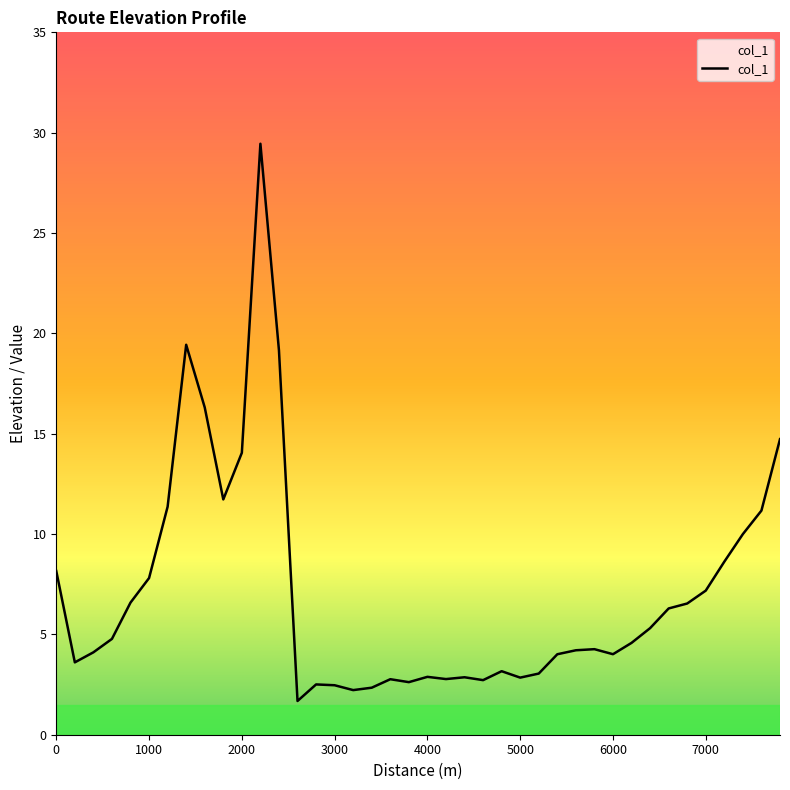

What is the difference between the maximum and minimum values?

27.8